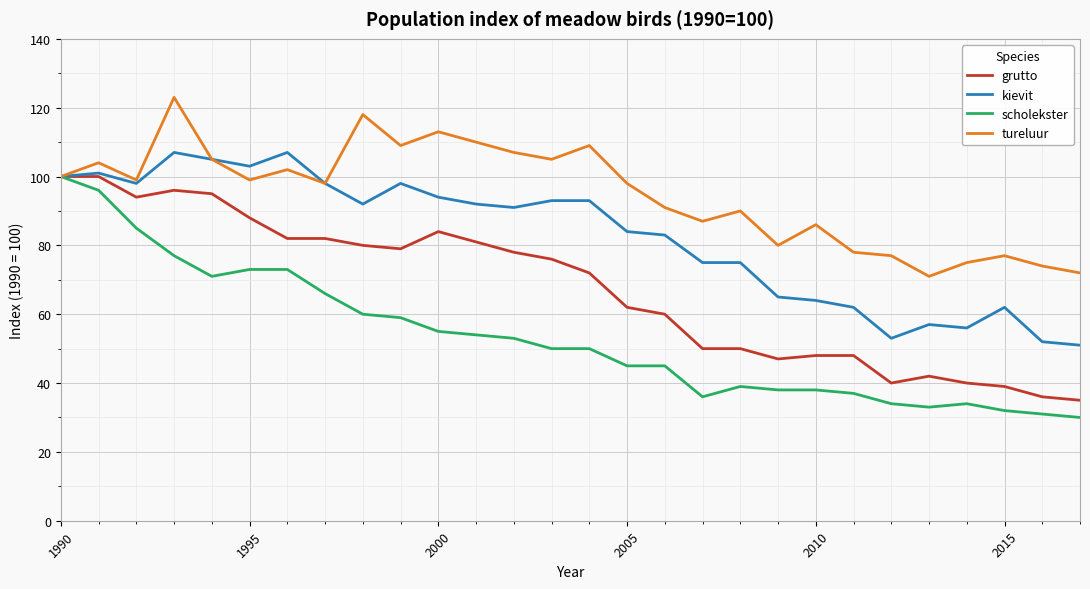

Which series has the largest total across all categories?

tureluur